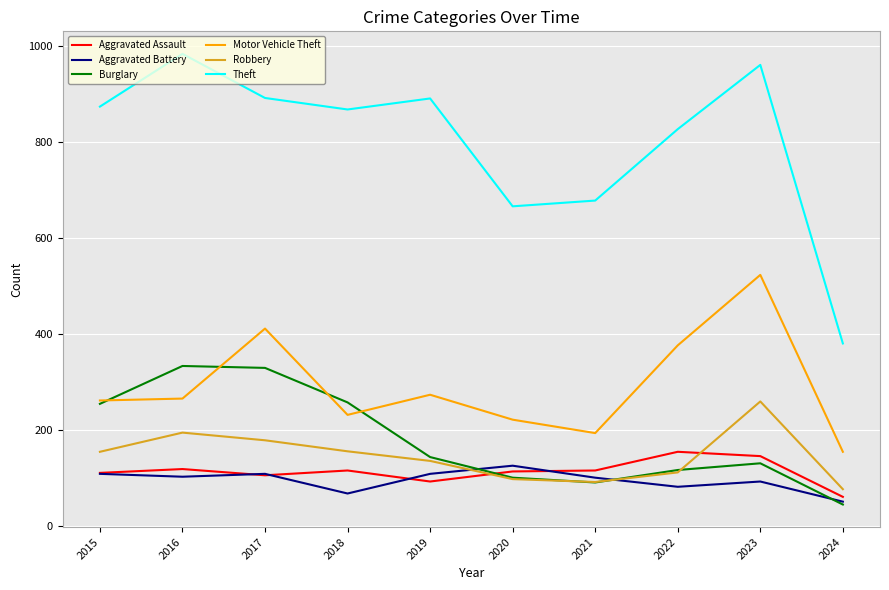

Is the value of Robbery at 2024 greater than the value of Aggravated Battery at 2015?

No